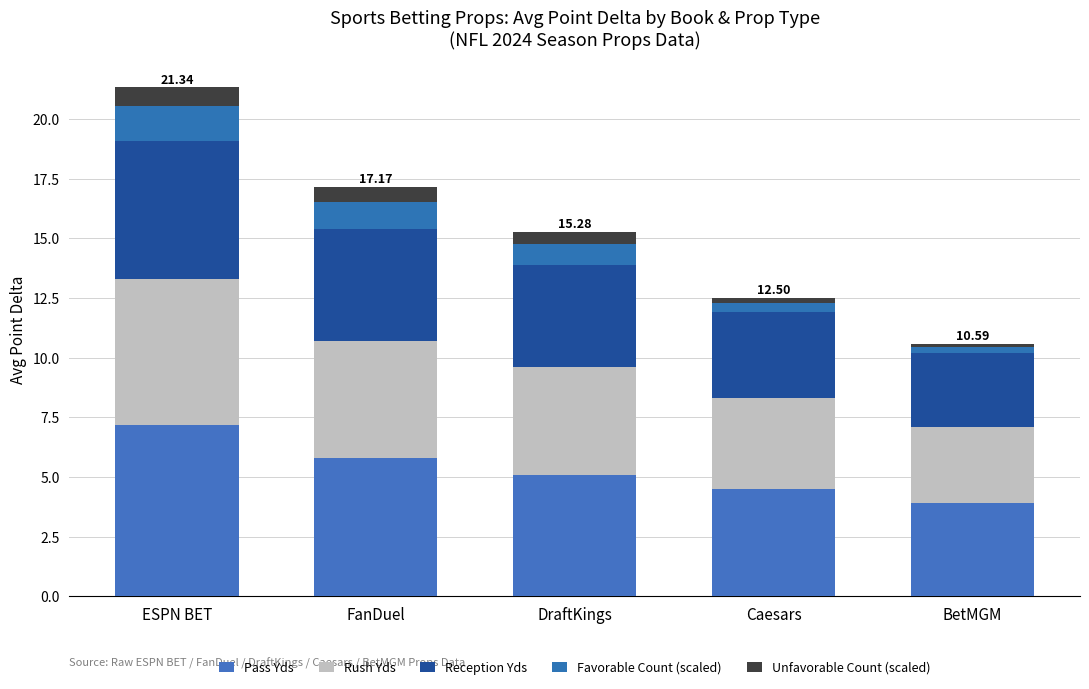

The value of Unfavorable Count (scaled) at DraftKings is 0.5. True or false?

True